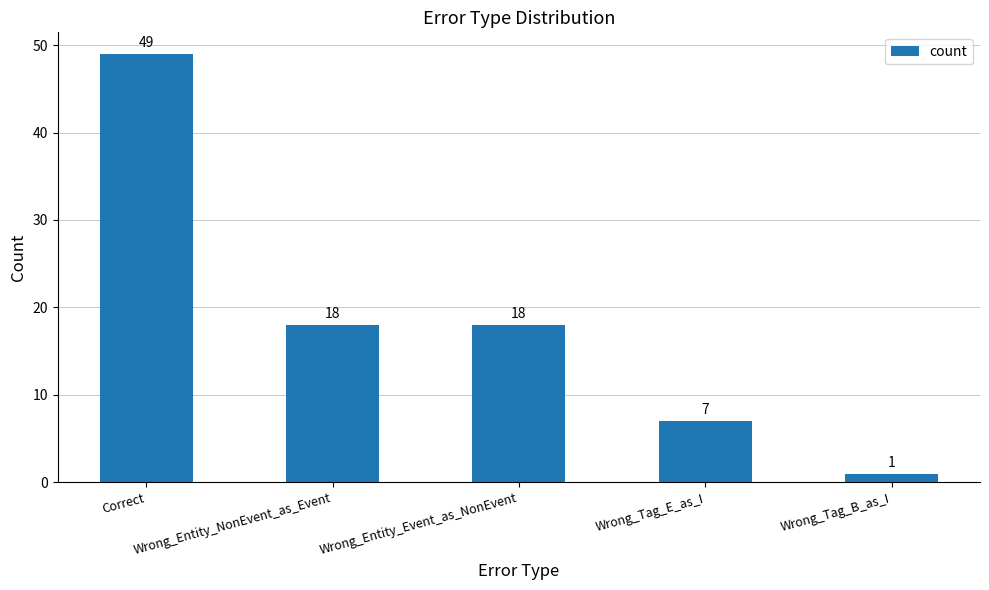

How many data points does each series have?

5